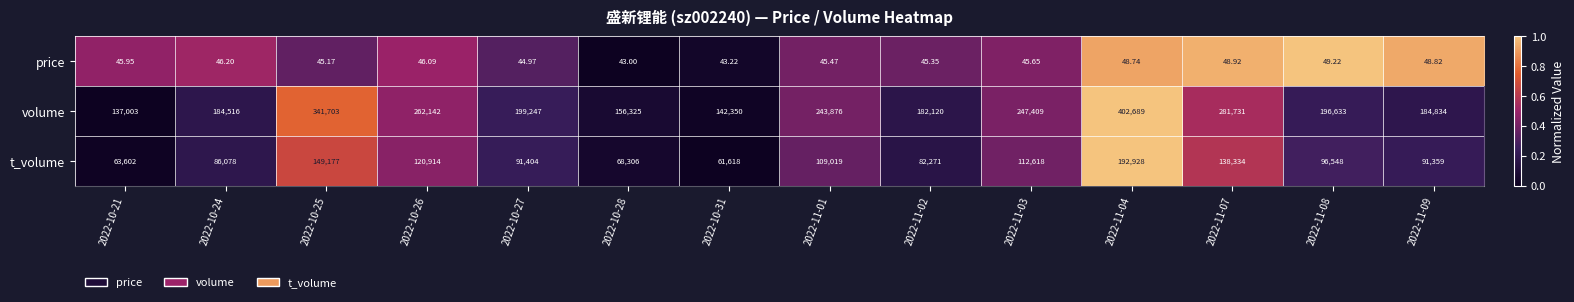

Which series has the largest total across all categories?

volume